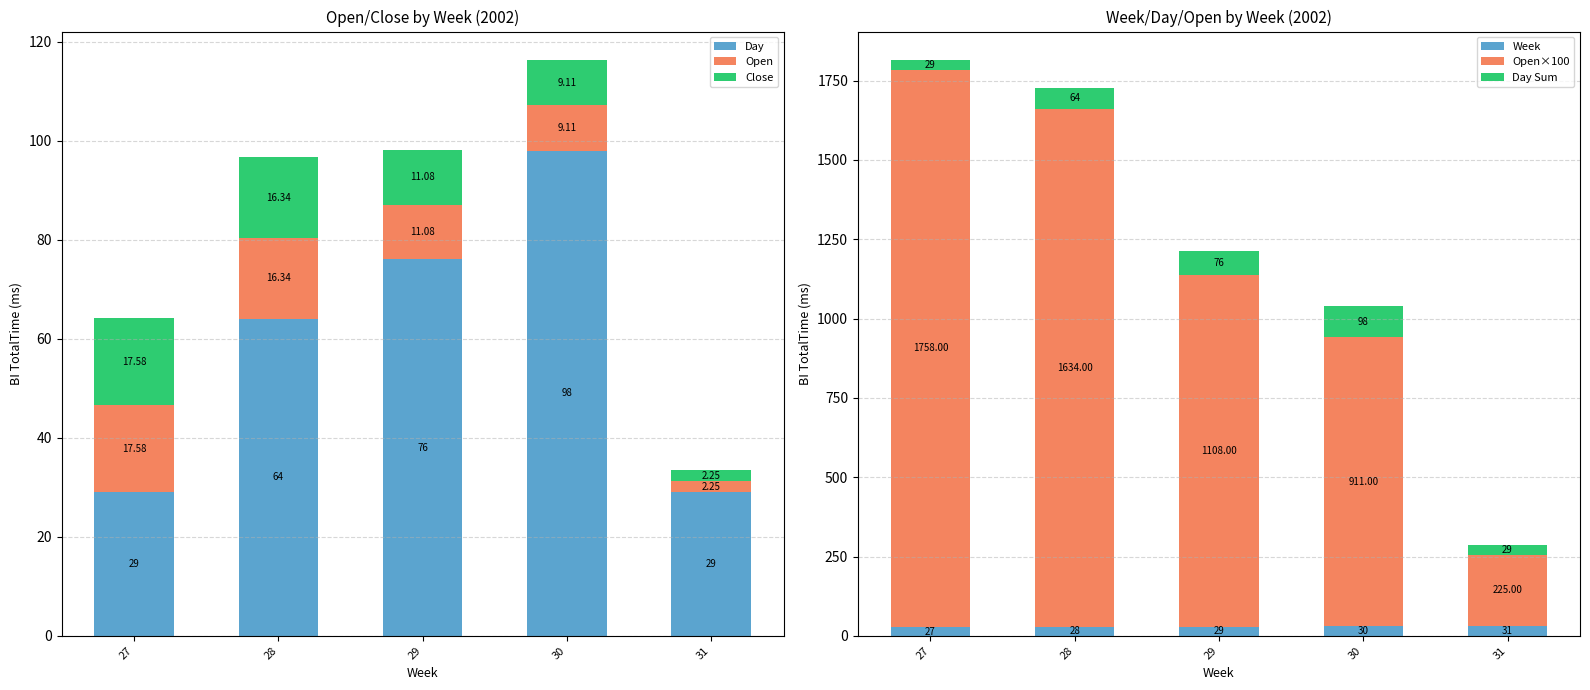

Reading left to right, transcribe all the data shown in this chart.

Day: 27=29.0	28=64.0	29=76.0	30=98.0	31=29.0
Open: 27=17.6	28=16.3	29=11.1	30=9.1	31=2.2
Close: 27=17.6	28=16.3	29=11.1	30=9.1	31=2.2
Week: 27=27.0	28=28.0	29=29.0	30=30.0	31=31.0
Open×100: 27=1758.0	28=1634.0	29=1108.0	30=911.0	31=225.0
Day Sum: 27=29.0	28=64.0	29=76.0	30=98.0	31=29.0